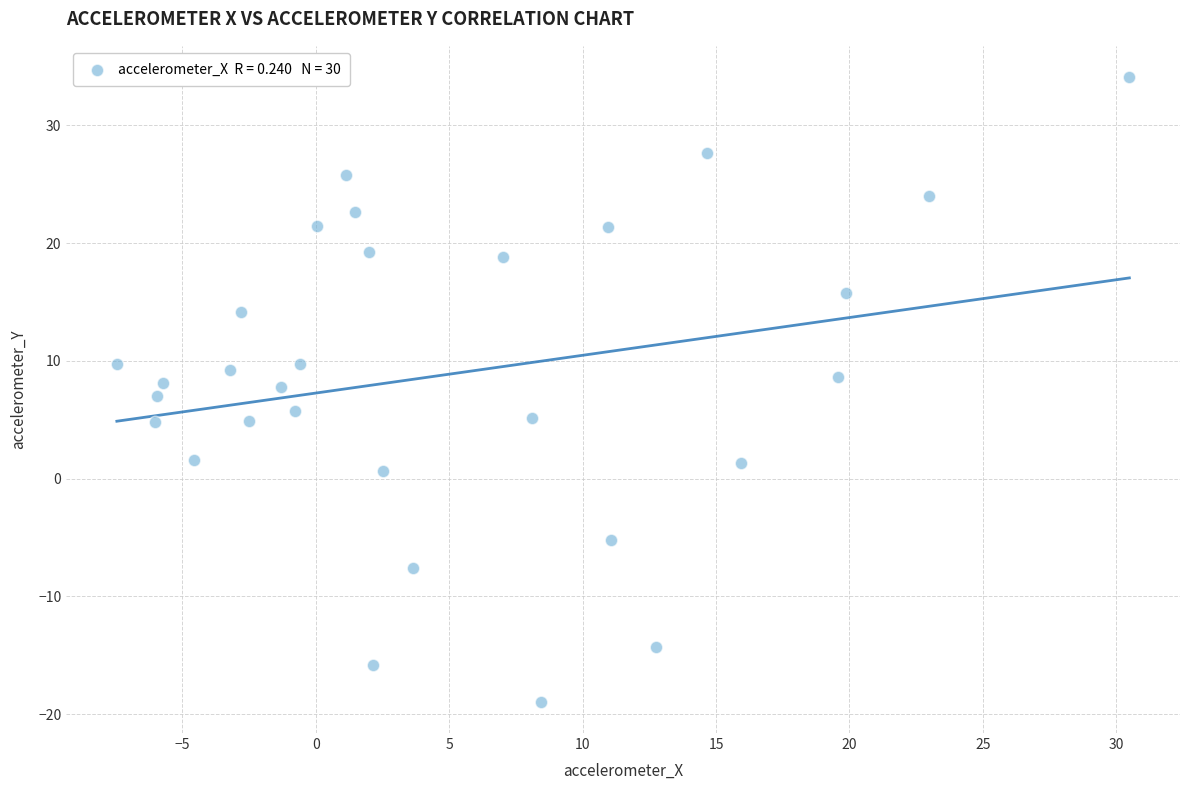

What is the range of X values (max minus min)?

37.9